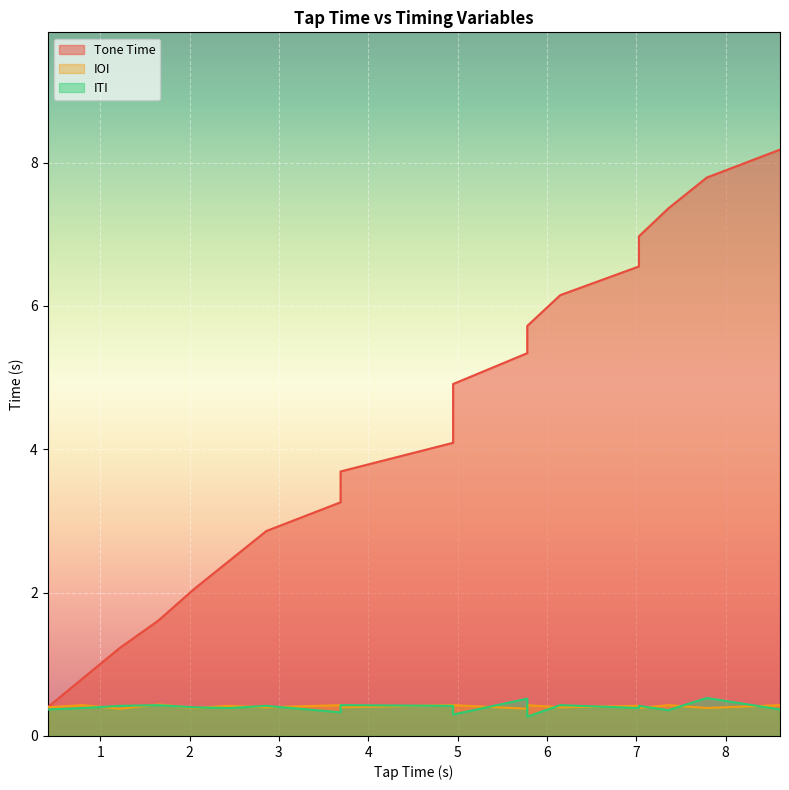

How many interior local peaks does the IOI series have?

9